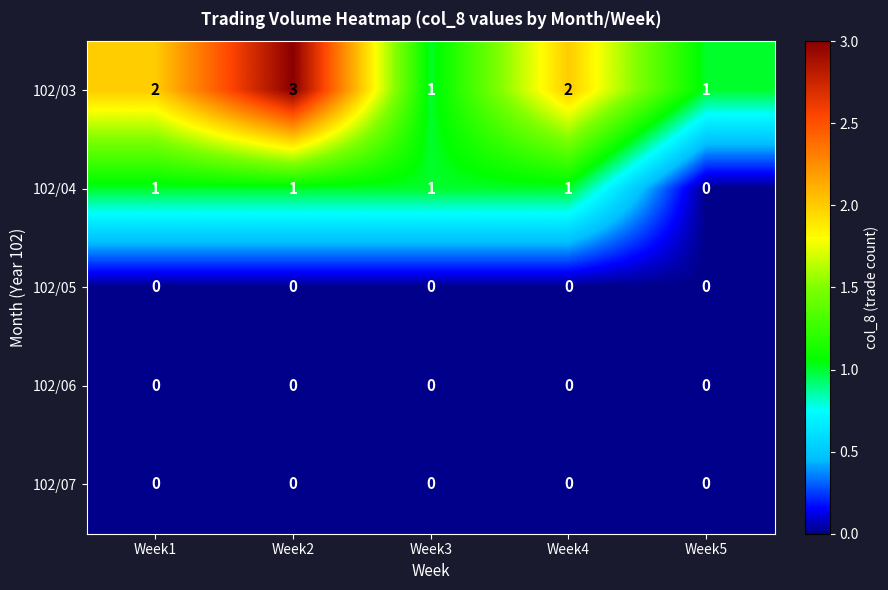

The value of 102/04 at Week3 is 1. True or false?

True